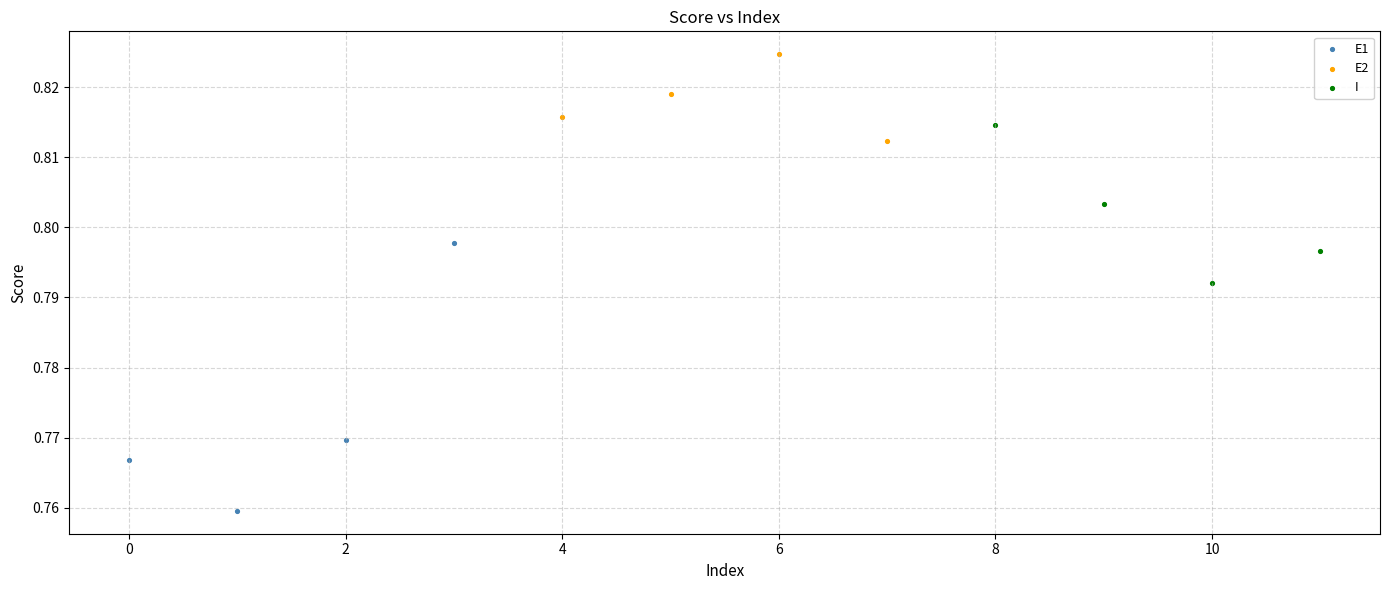

Which series has the largest Y range (max minus min)?

E1